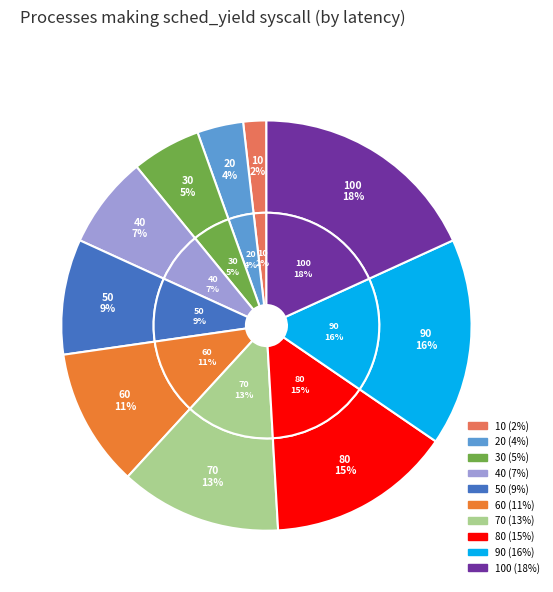

True or false: 80 accounts for 15% of the total.

True